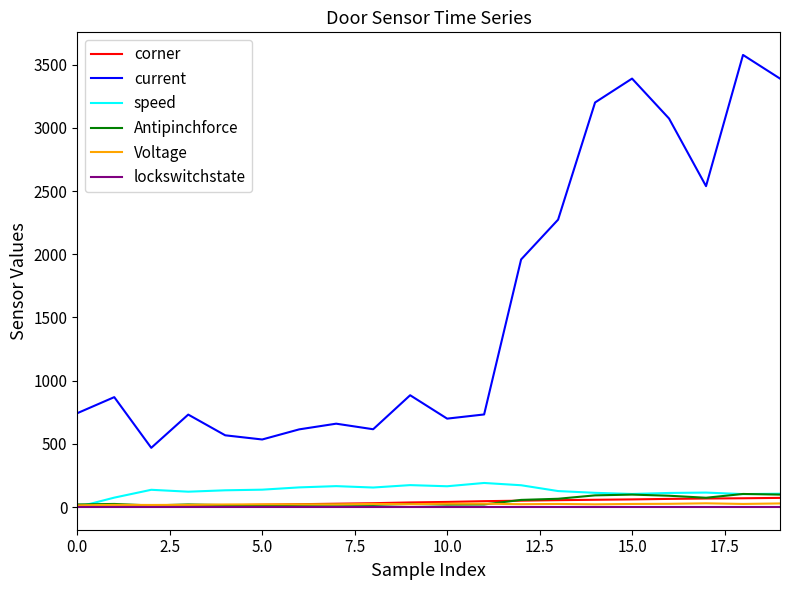

True or false: Voltage and current intersect in this chart.

False